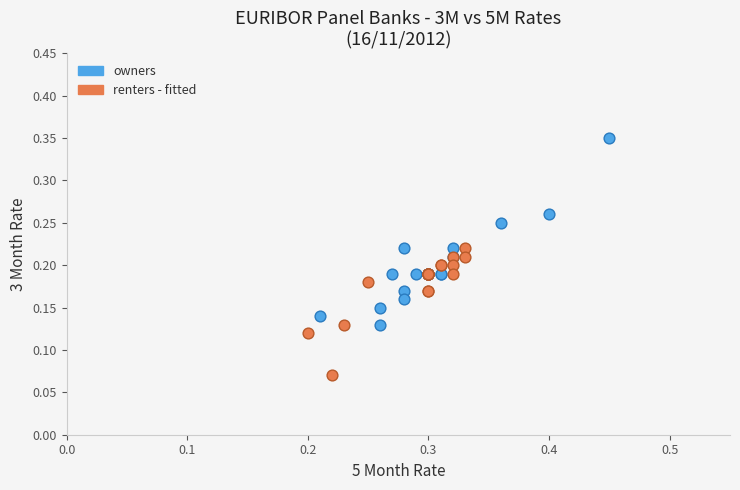

What are all the series names shown in the legend?

owners, renters - fitted